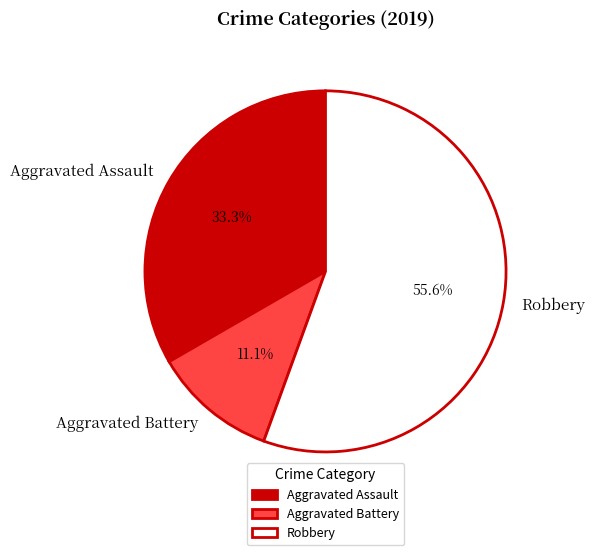

Combined, what portion of the pie is Robbery and Aggravated Assault?

88.9%